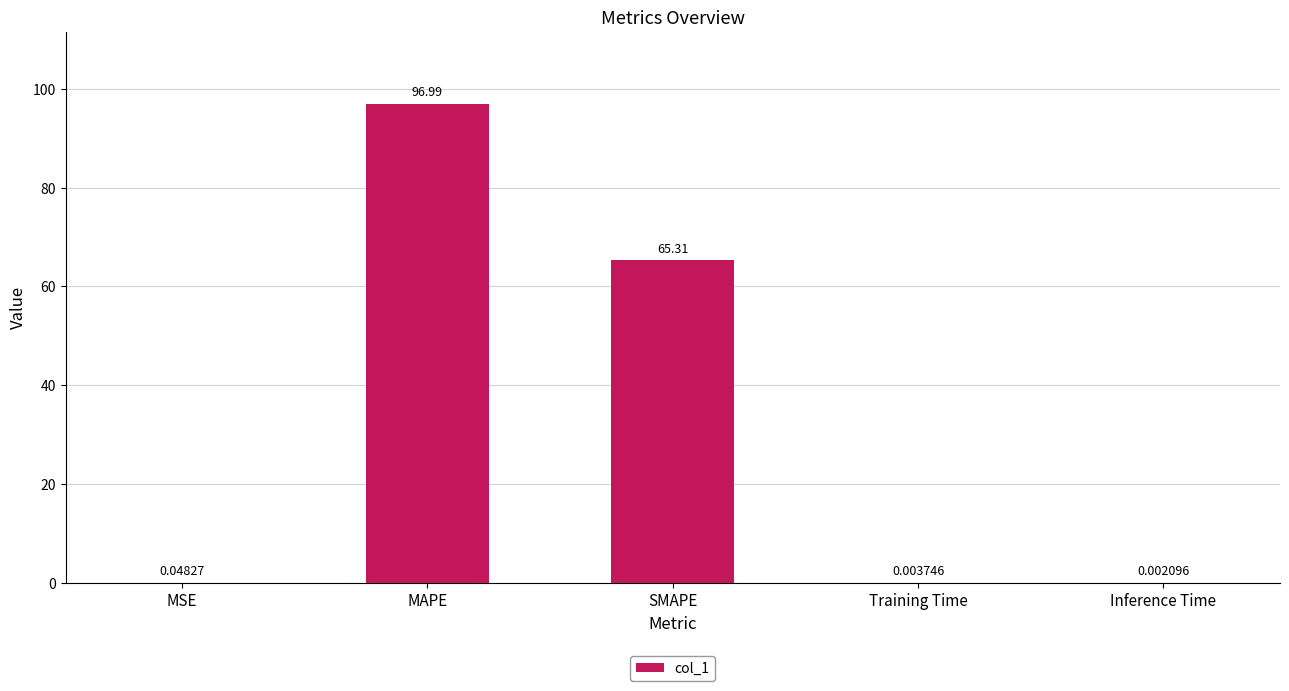

What value does the data have at SMAPE?

65.3